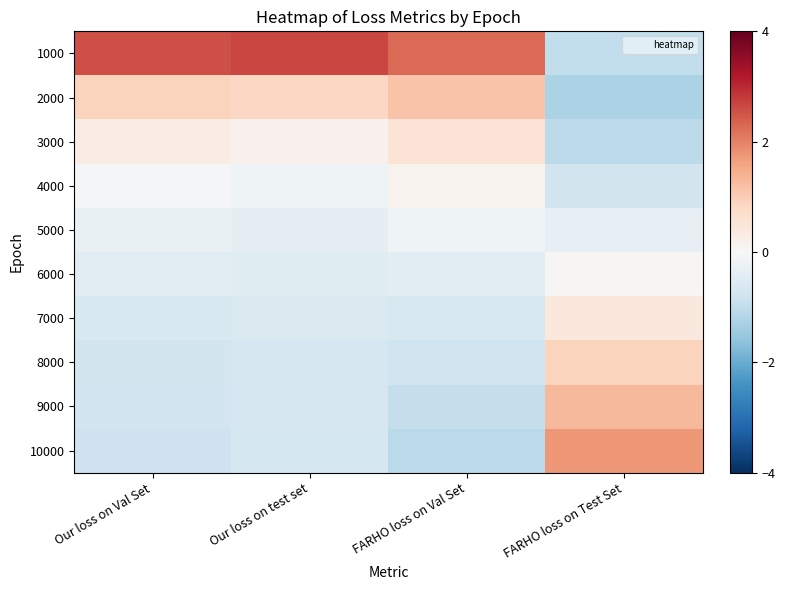

Which series has the largest total across all categories?

1000